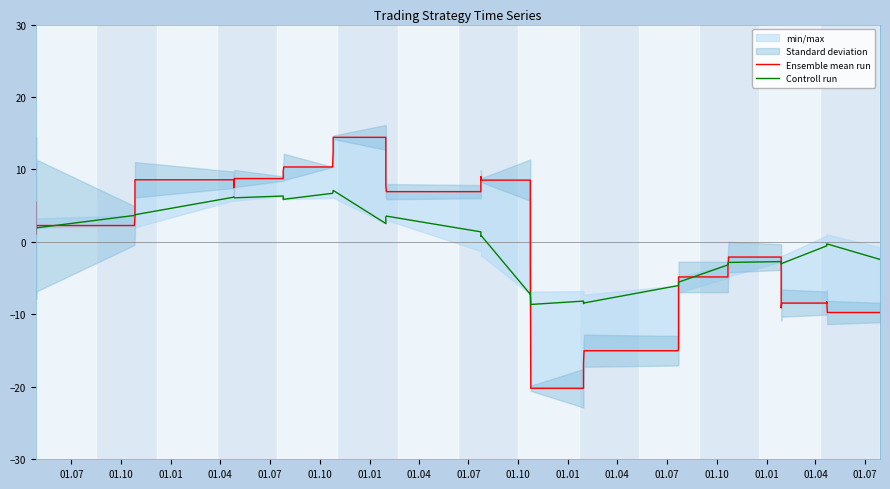

How many lines are shown in the chart?

2